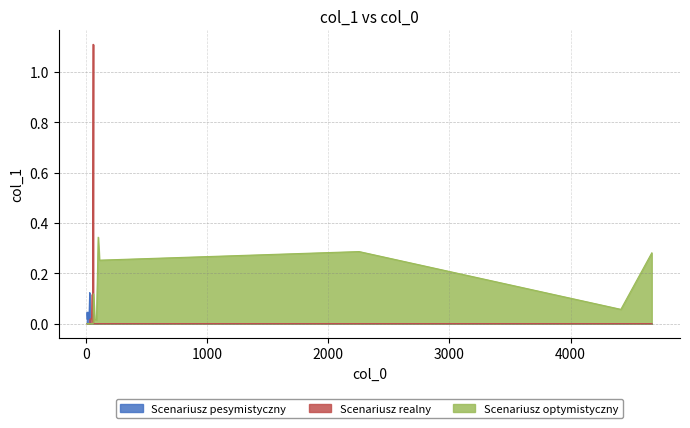

How many lines are shown in the chart?

3